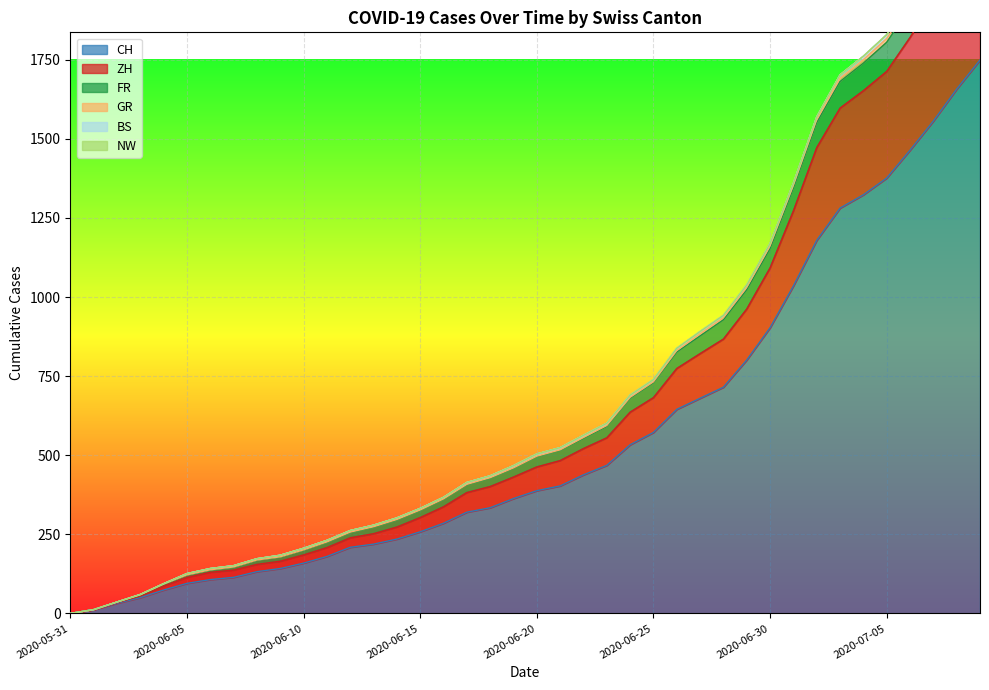

Which has a higher value, 2020-06-23 or 2020-06-26?

2020-06-26